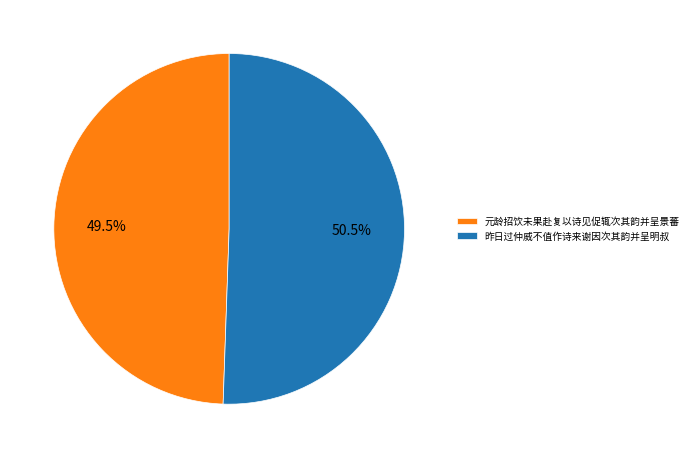

Is there any slice that represents more than half of the pie?

Yes